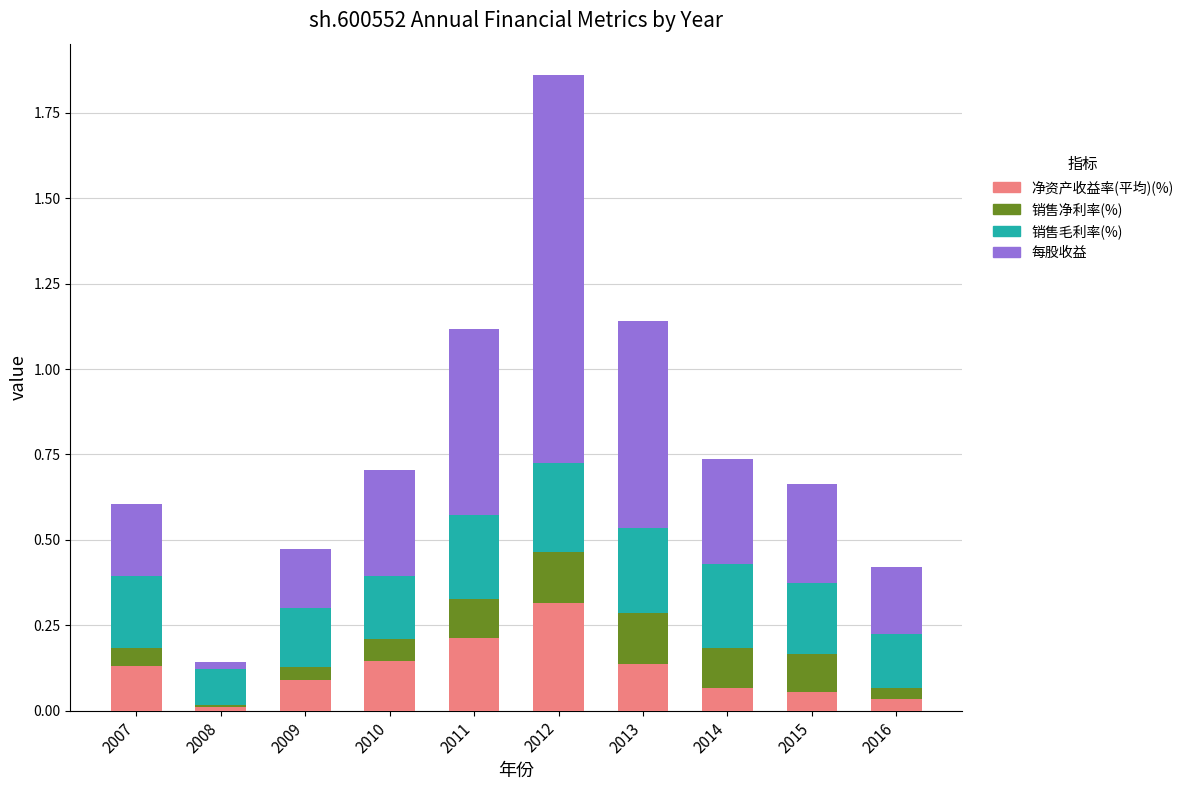

At which category is the sum across all series the highest?

2012